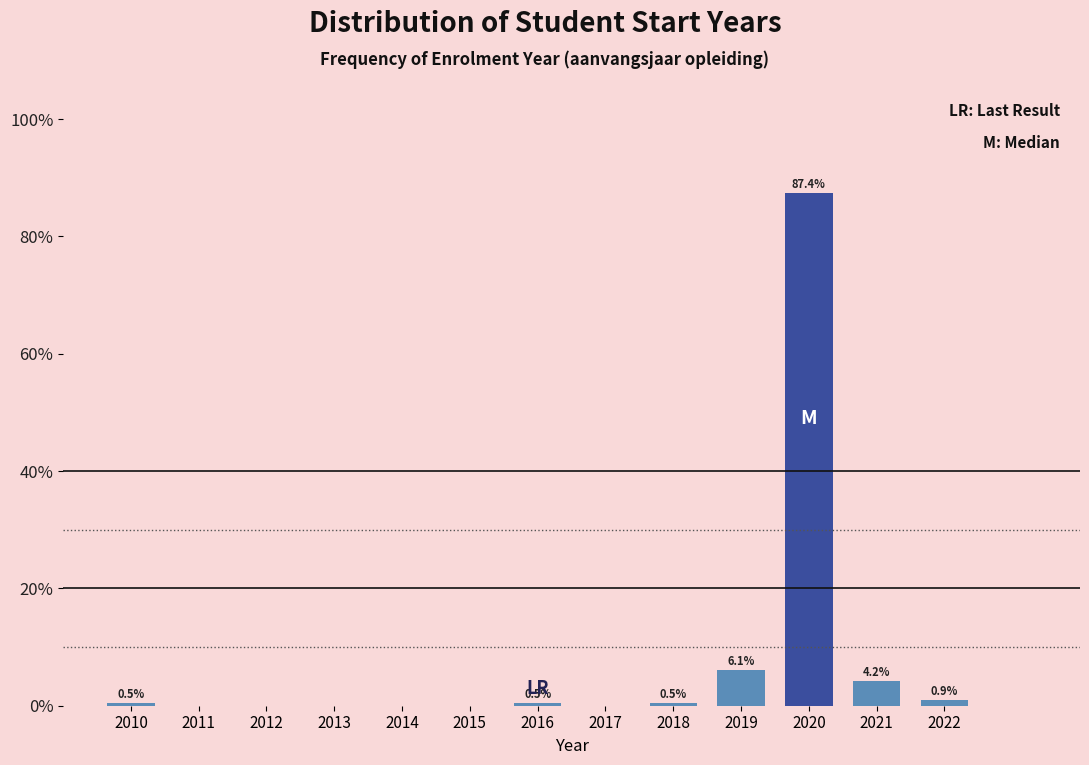

Reading right to left, transcribe all the data shown in this chart.

2022=0.9	2021=4.2	2020=87.4	2019=6.1	2018=0.5	2017=0.0	2016=0.5	2015=0.0	2014=0.0	2013=0.0	2012=0.0	2011=0.0	2010=0.5